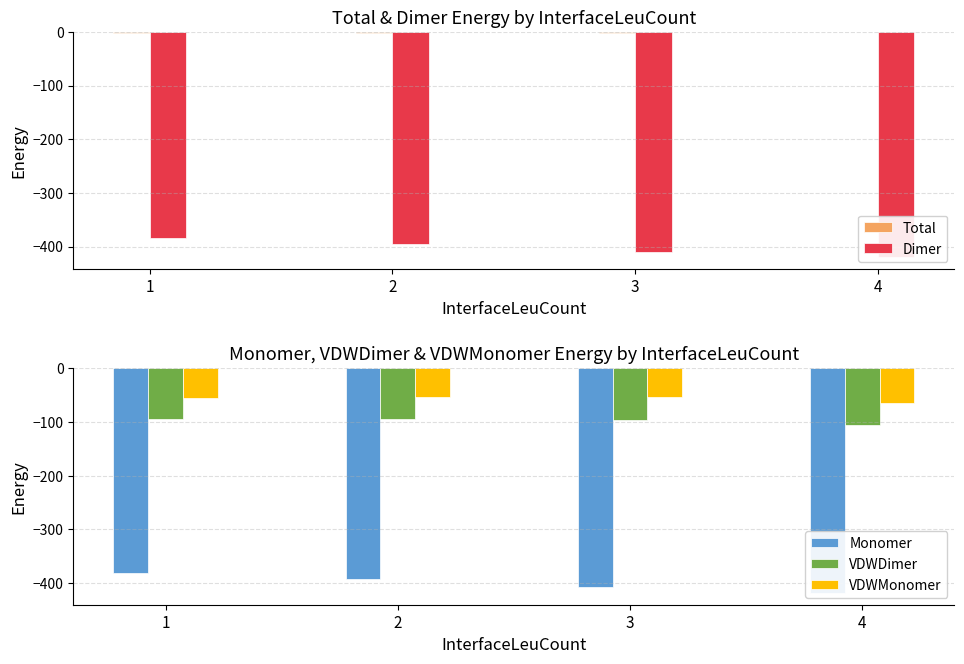

Is the value of VDWDimer at 3 greater than the value of Dimer at 4?

Yes